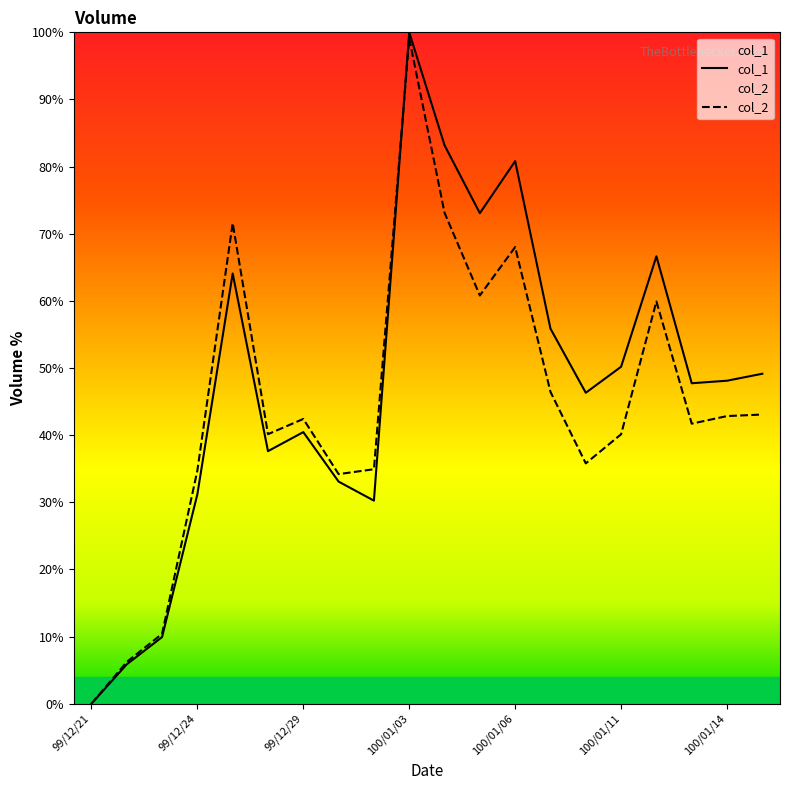

At which category does col_1 reach its first local peak?

99/12/27